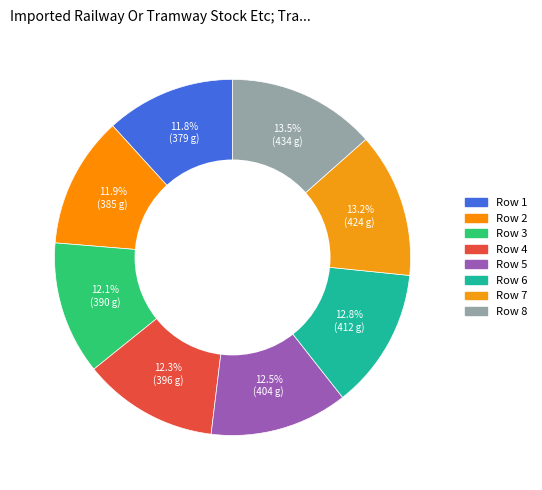

Count the number of slices in the pie.

8